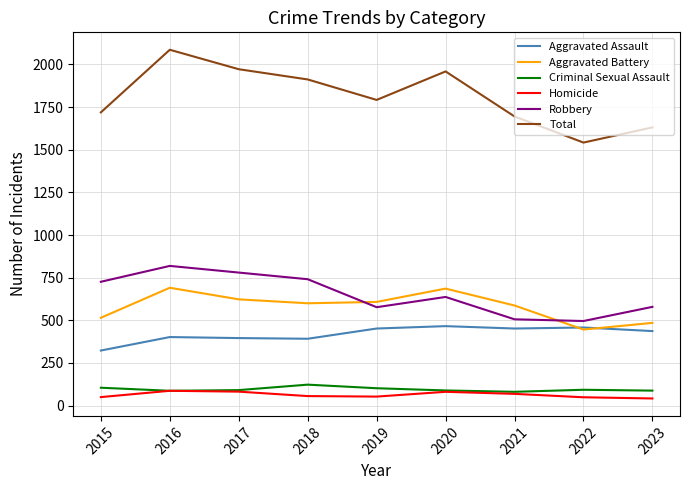

What is the spread (max minus min) of values at 2021?

1626